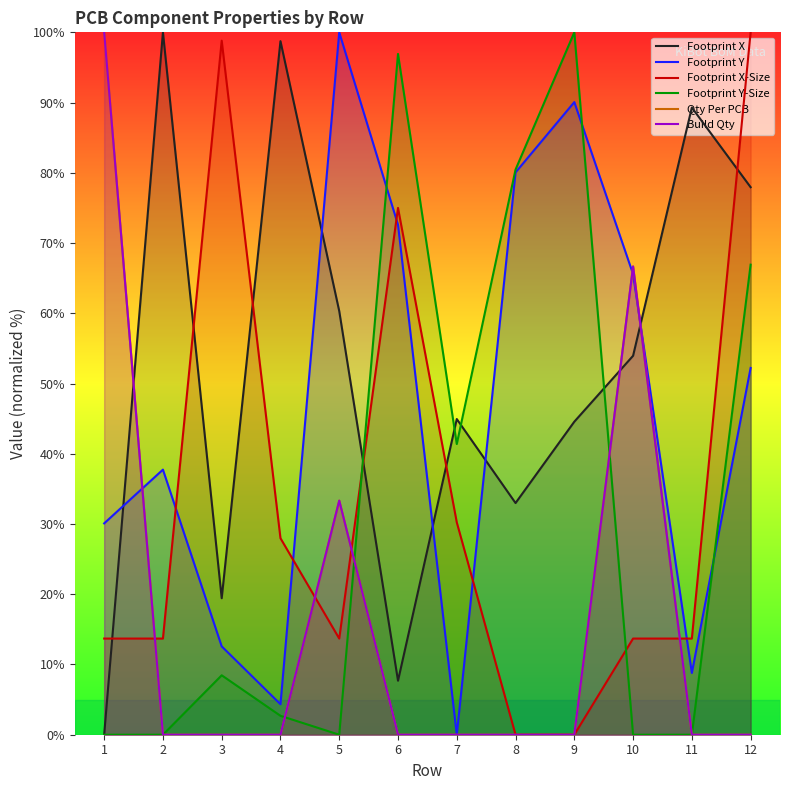

Where is Qty Per PCB nearest to the value 50?

10